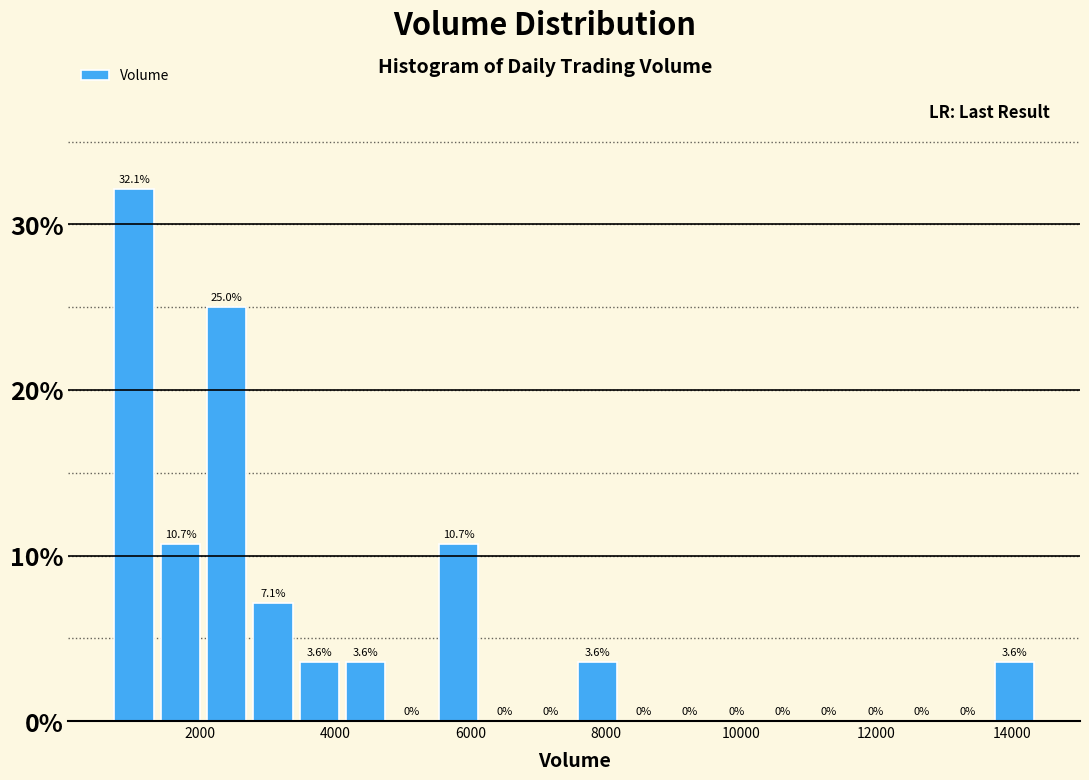

Read against the x-axis, roughly where is the centre of the tallest bar?

1000